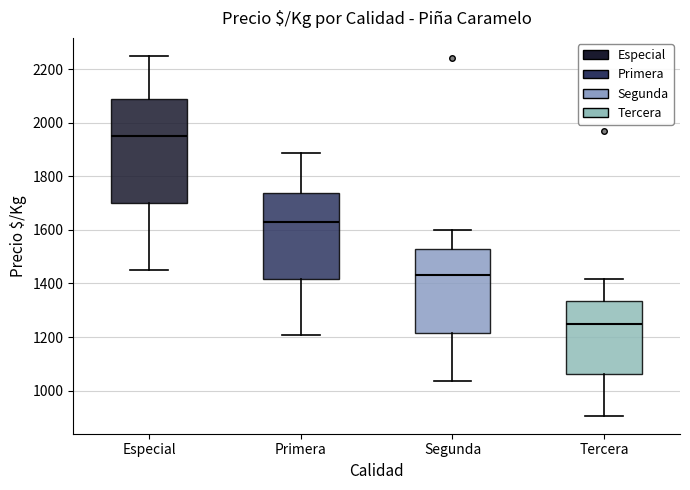

Reading left to right, read every box against the y-axis: the position of its median line, the range the box covers, and the ends of its whiskers. The values are not printed on the chart, so give them approximately, as read against the axis.

Especial: median 1960, box 1700 to 2080, whiskers 1460 to 2260
Primera: median 1620, box 1420 to 1740, whiskers 1200 to 1880
Segunda: median 1440, box 1220 to 1520, whiskers 1040 to 1600
Tercera: median 1260, box 1060 to 1340, whiskers 900 to 1420